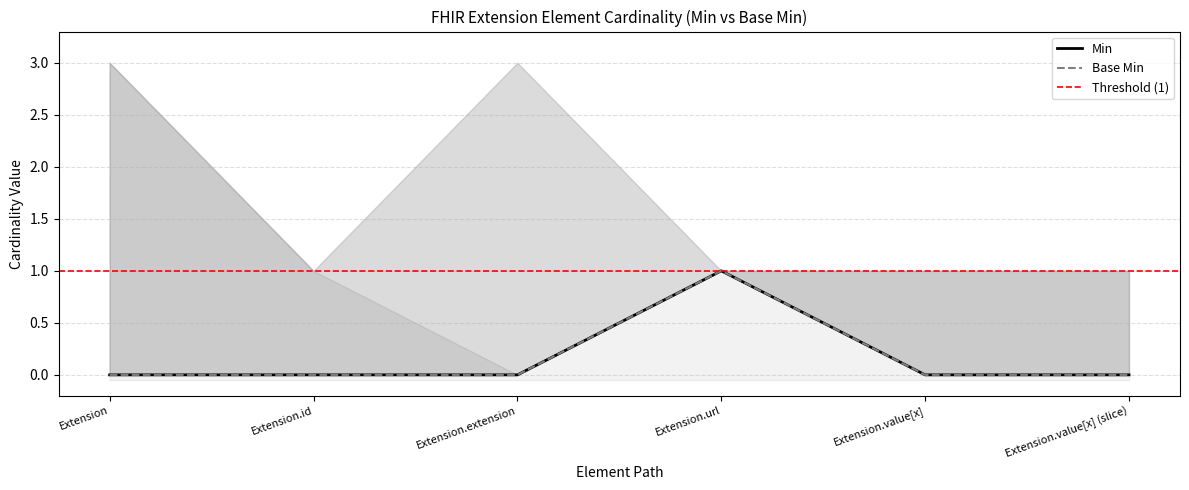

What is the value of the Min point at the 4th from the left?

1